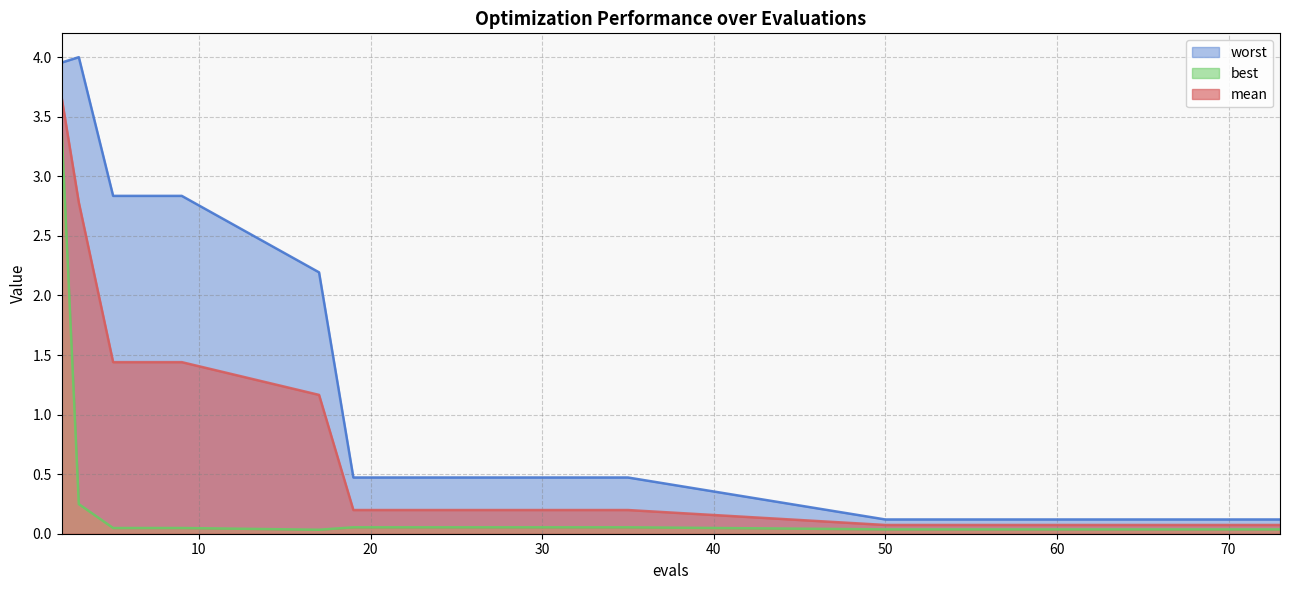

The mean series shows 1.4 at 7. True or false?

True